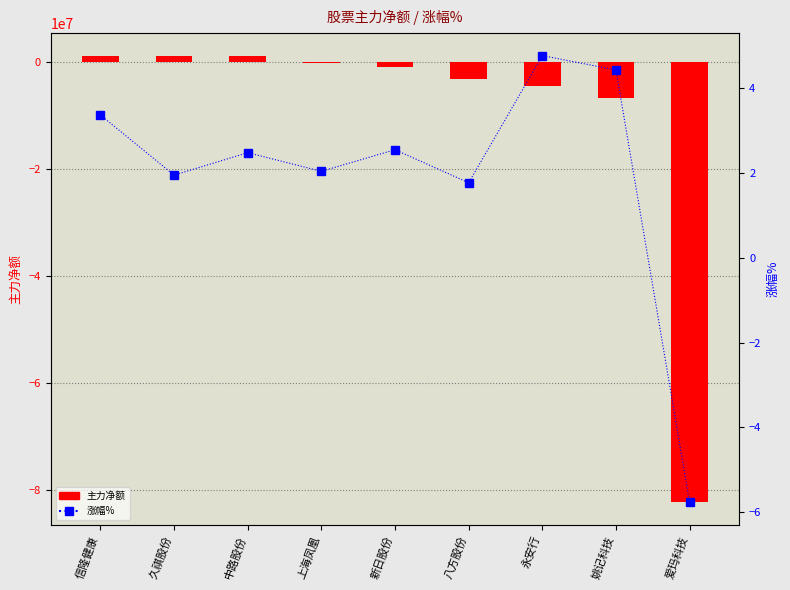

Which category has the highest value in the 主力净额 series?

信隆健康